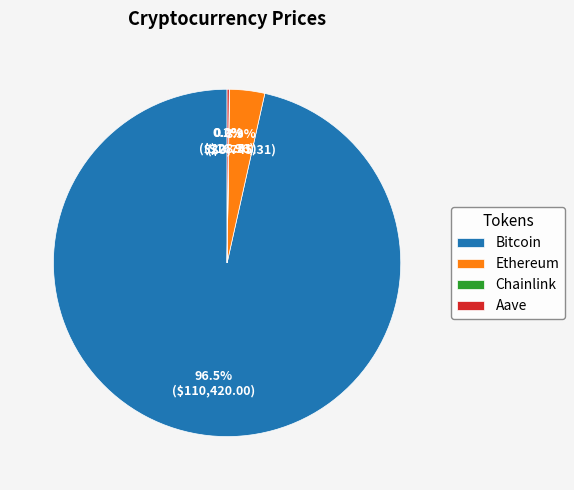

Which category accounts for the majority?

Bitcoin